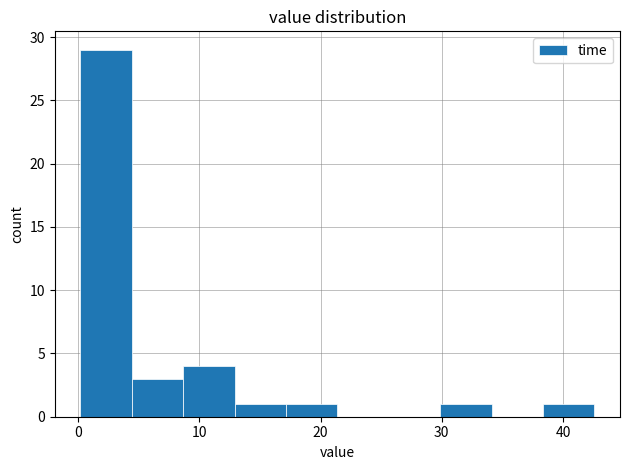

Reading left to right, transcribe this chart: for each bar, give the range it covers on the x-axis and its height. Neither the bar edges nor the heights are printed on the chart, so give them approximately, as read against the axes.

0 to 4: 29
4 to 9: 3
9 to 13: 4
13 to 17: 1
17 to 21: 1
21 to 26: 0
26 to 30: 0
30 to 34: 1
34 to 38: 0
38 to 43: 1